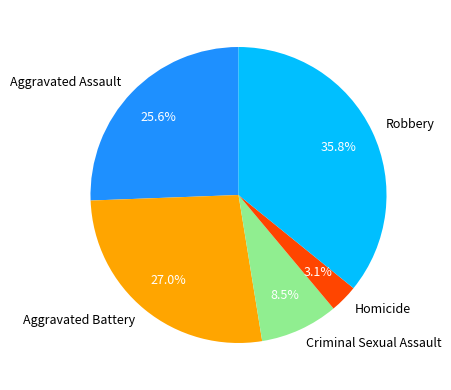

Does Criminal Sexual Assault represent more than half of the total?

No